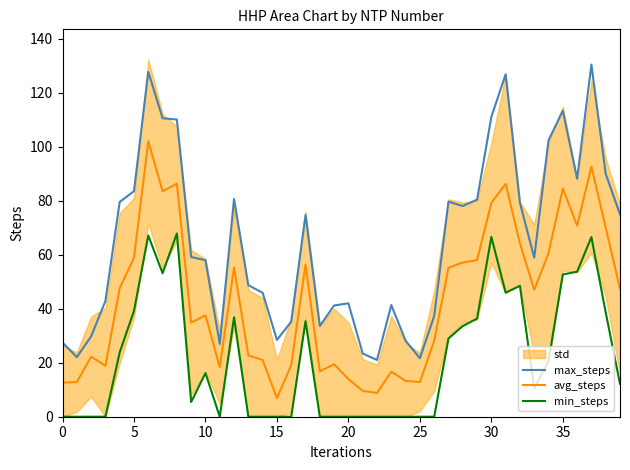

Does the chart display data point markers on the line(s)?

No